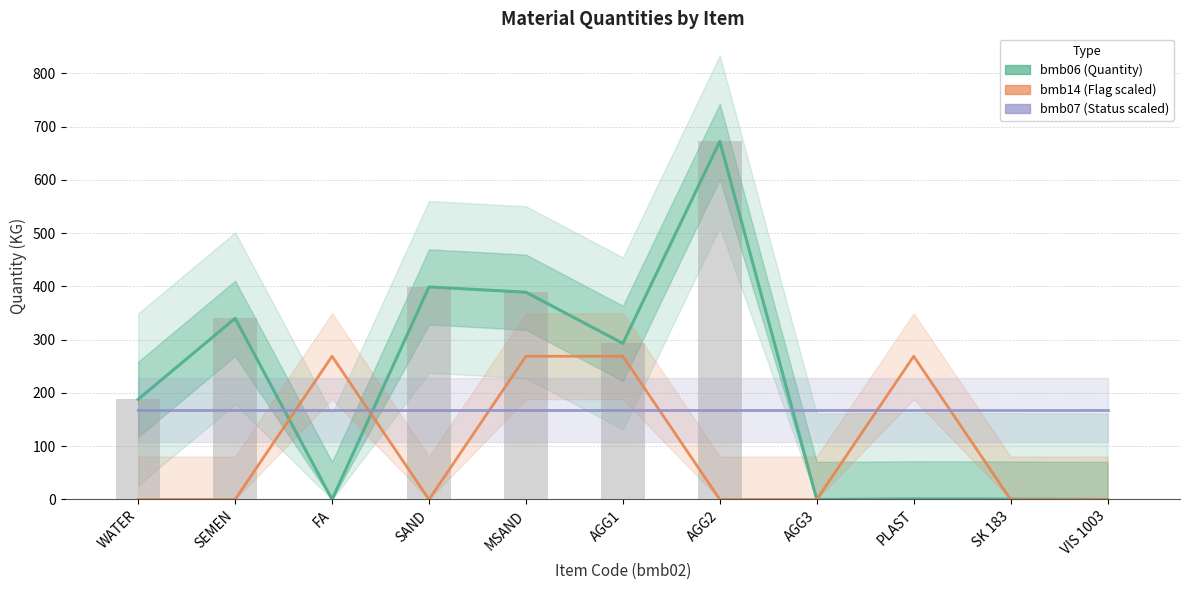

What is the label of the 8th bar from the right?

SAND